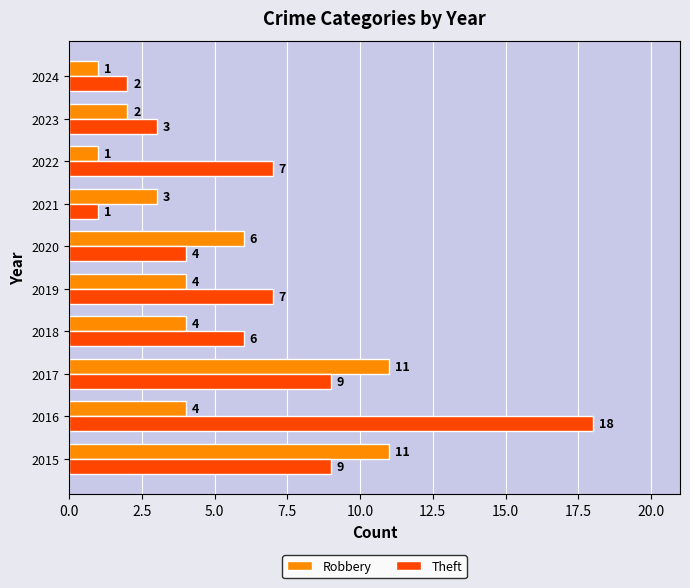

At how many categories does at least one series exceed 5?

7